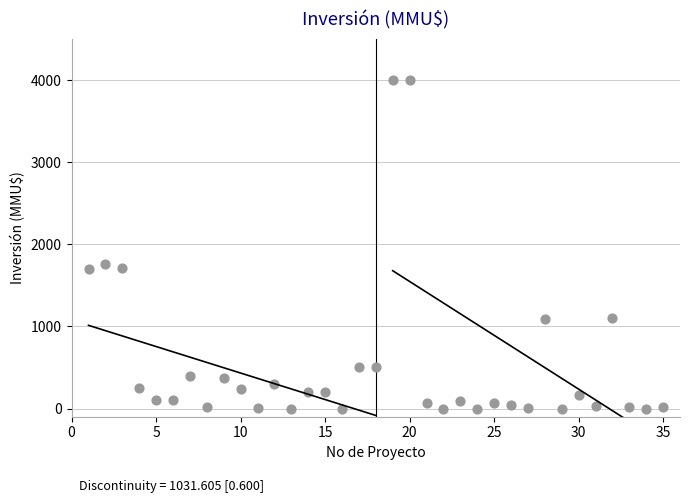

What is the range of Y values (max minus min)?

4000